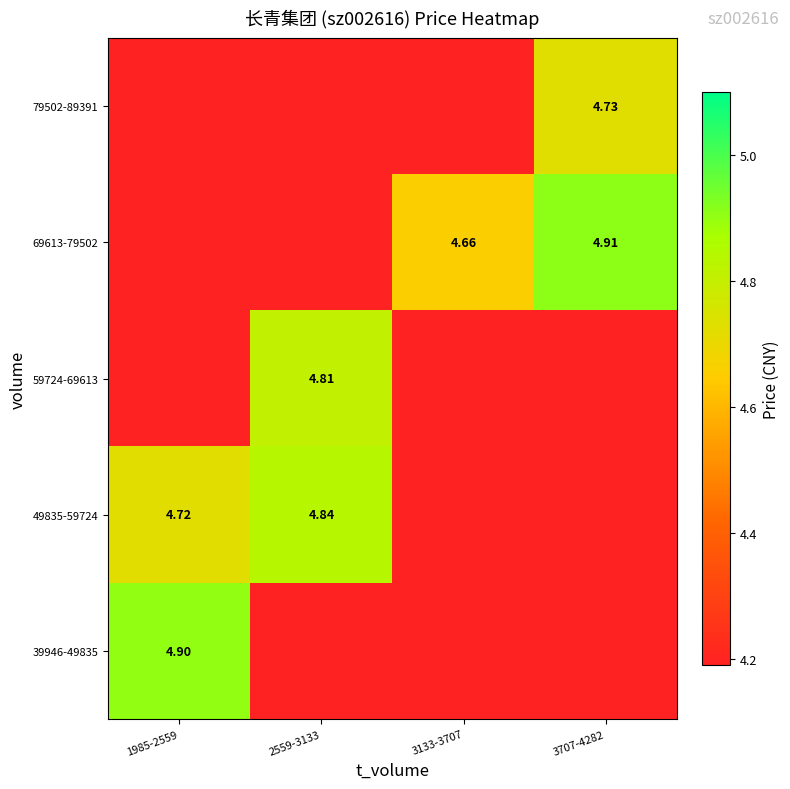

True or false: 39946-49835 has a value of 4.9 at 1985-2559.

True